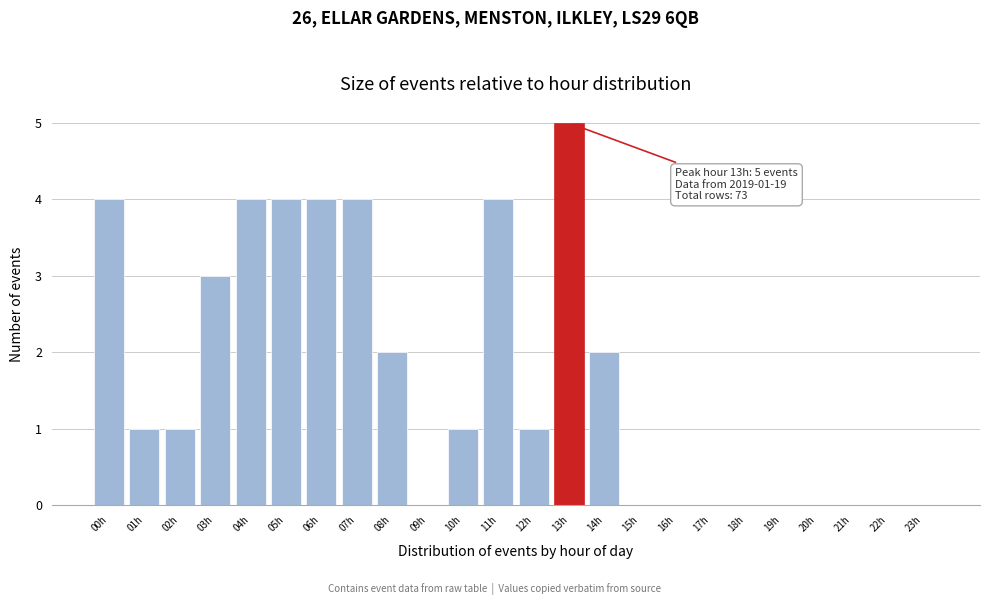

Reading right to left, extract all data points from this chart.

23h=0	22h=0	21h=0	20h=0	19h=0	18h=0	17h=0	16h=0	15h=0	14h=2	13h=5	12h=1	11h=4	10h=1	09h=0	08h=2	07h=4	06h=4	05h=4	04h=4	03h=3	02h=1	01h=1	00h=4